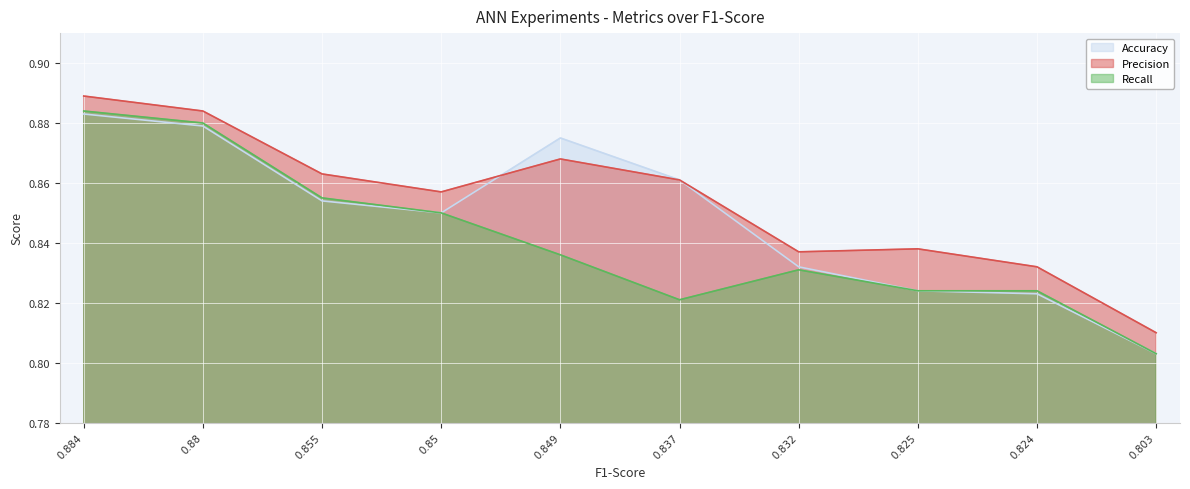

At how many categories does at least one series exceed 0?

10